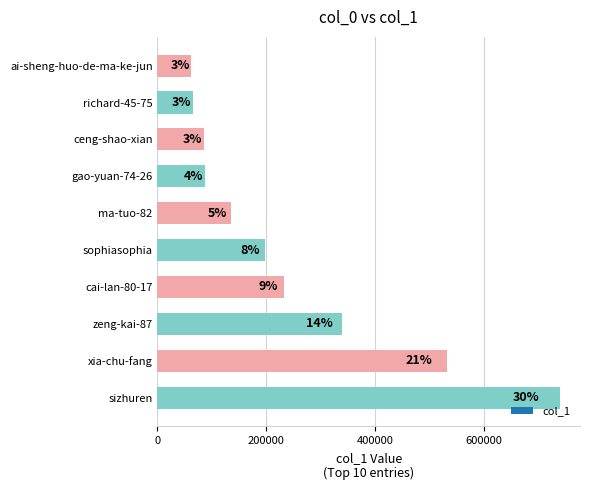

How many bars are there in total?

10